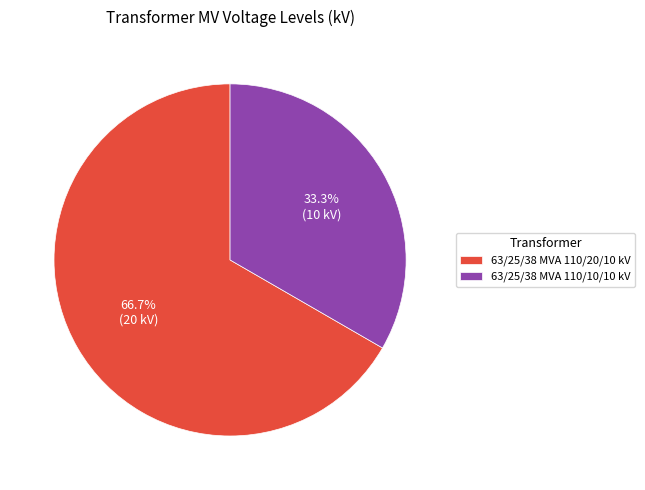

The 63/25/38 MVA 110/10/10 kV slice represents 33% of the pie. True or false?

True